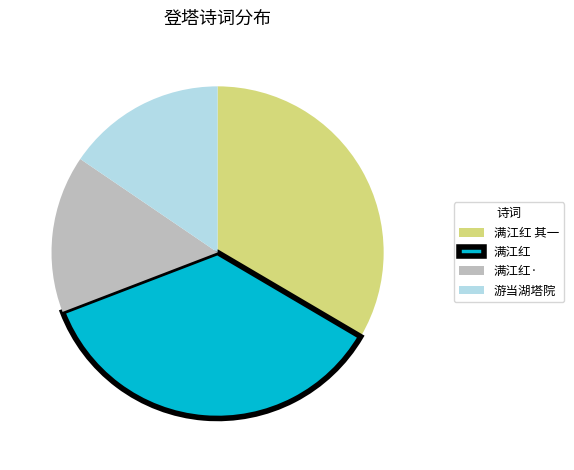

Is there a majority slice in this chart?

No